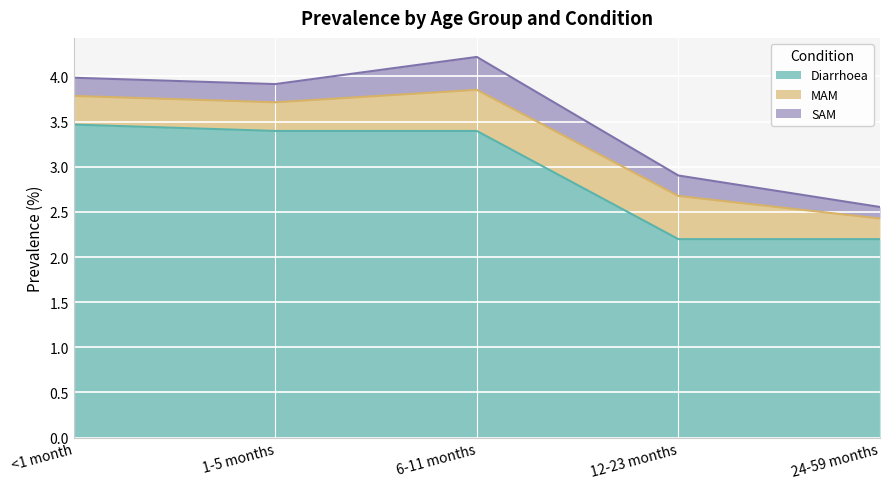

What position from the left is <1 month?

1